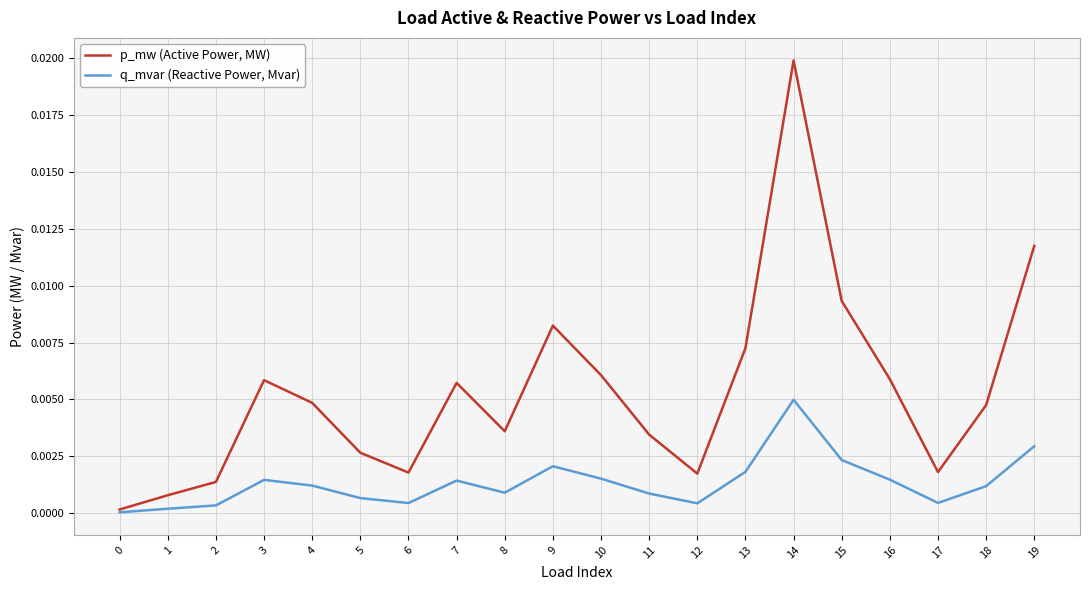

Between 0 and 10, which series saw the biggest shift?

p_mw (Active Power, MW)